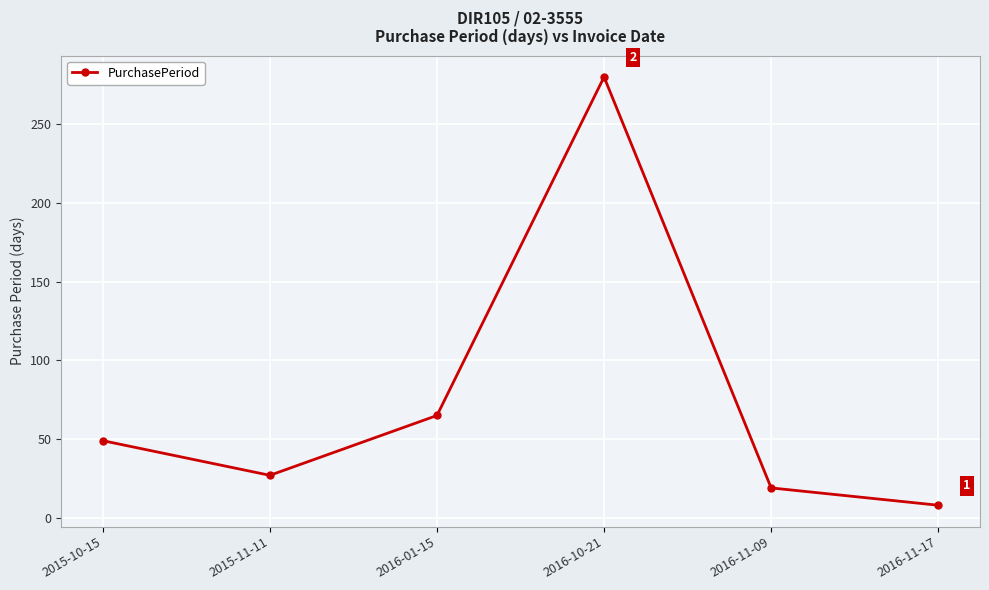

Rank the categories by value from highest to lowest.

2016-10-21, 2016-01-15, 2015-10-15, 2015-11-11, 2016-11-09, 2016-11-17